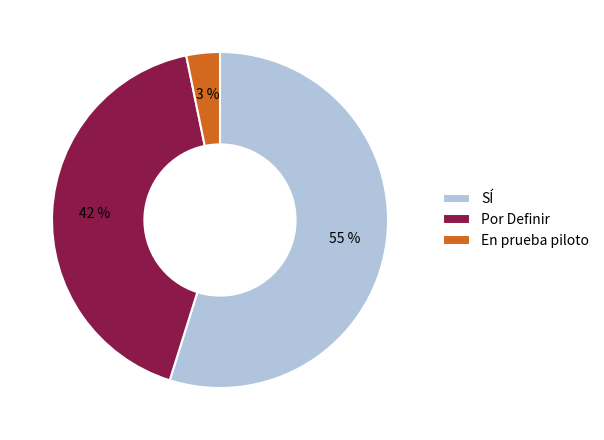

Rank the categories by value from highest to lowest.

SÍ, Por Definir, En prueba piloto